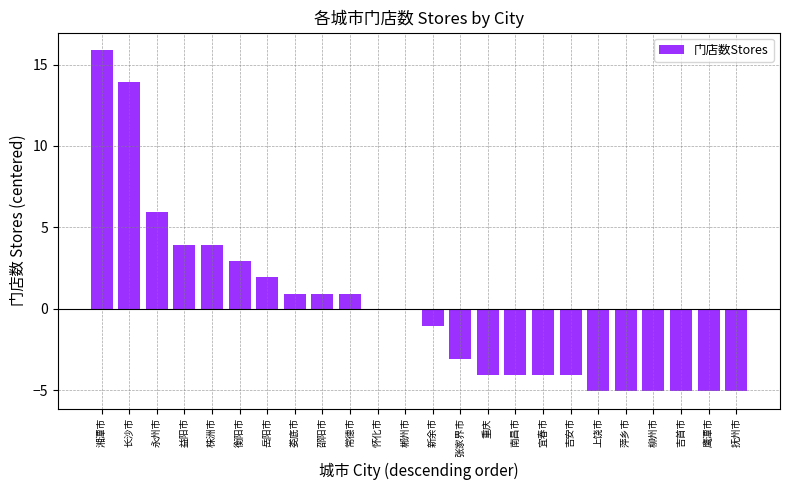

What is the minimum value shown in the chart?

-5.1